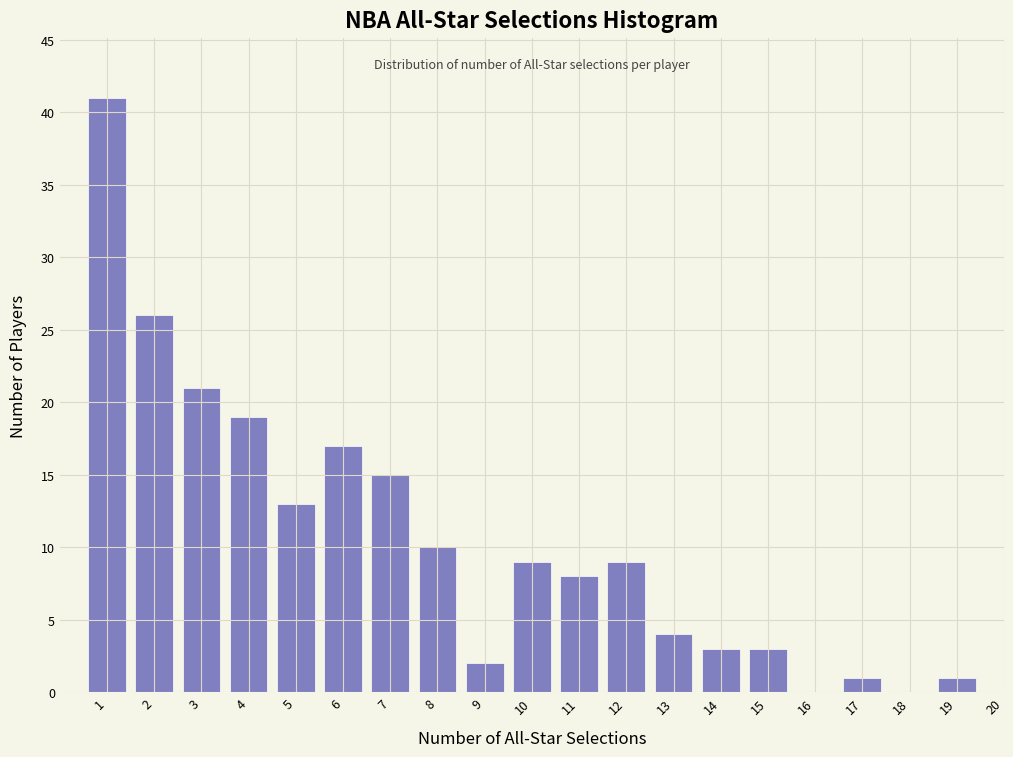

Reading left to right, what are all the values shown in this chart?

1=41	2=26	3=21	4=19	5=13	6=17	7=15	8=10	9=2	10=9	11=8	12=9	13=4	14=3	15=3	16=0	17=1	18=0	19=1	20=0